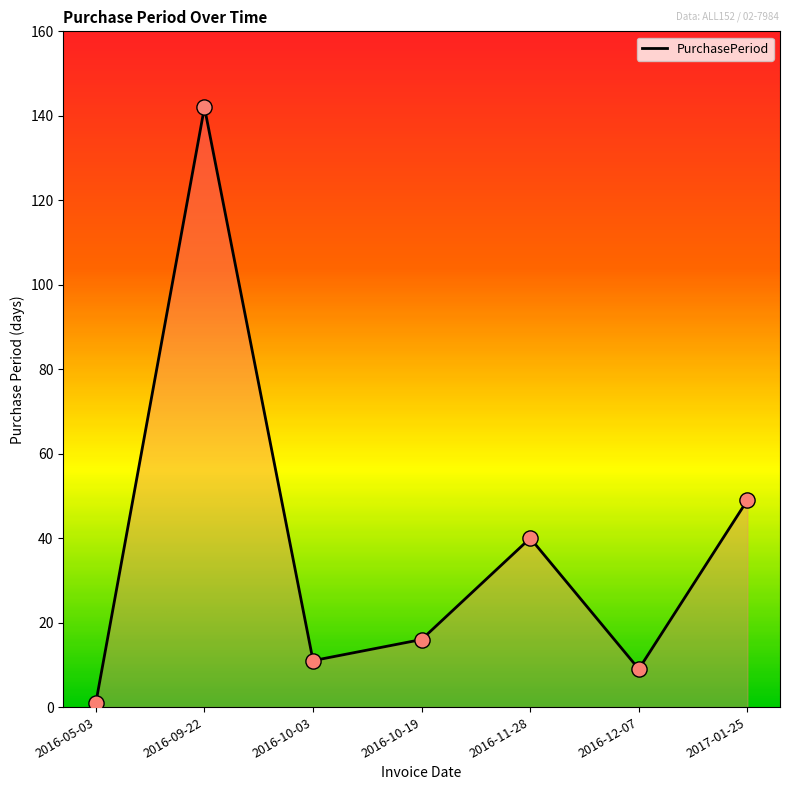

What is the change in value from 2016-05-03 to 2016-12-07?

+8